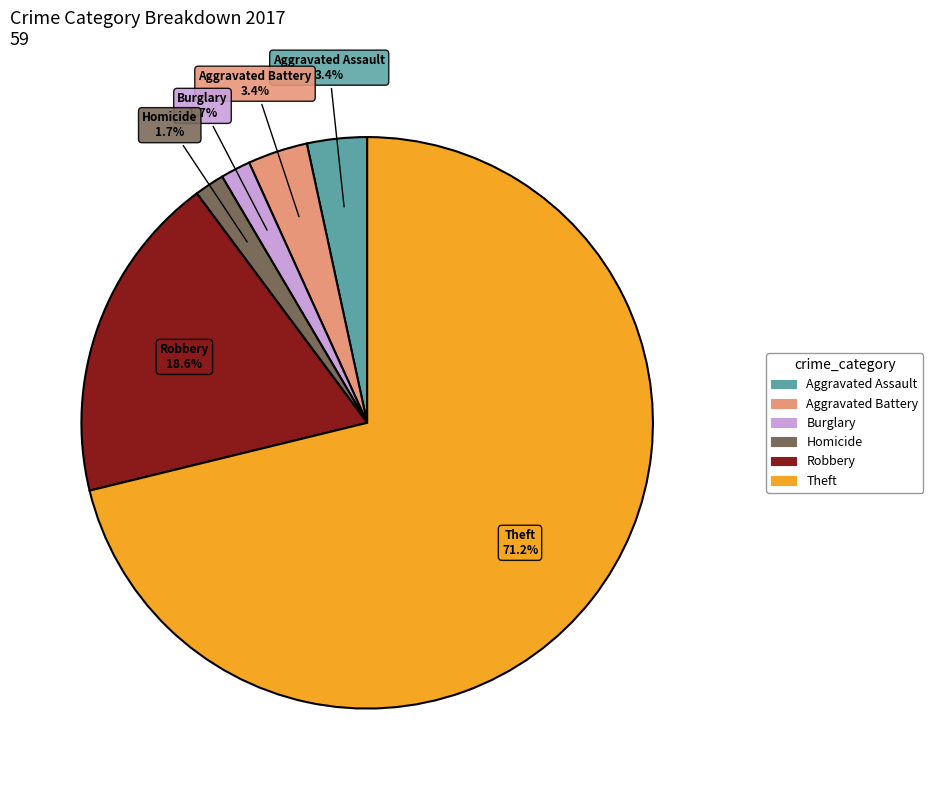

Is there a majority slice in this chart?

Yes